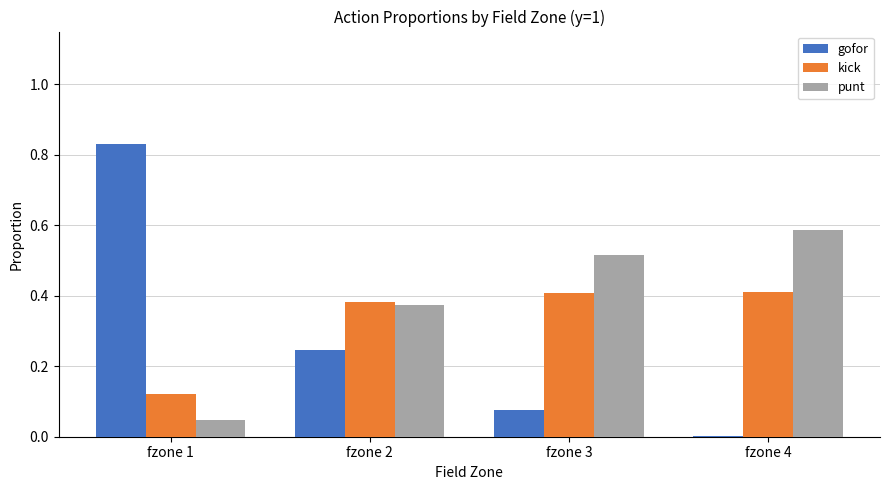

What are all the series names shown in the legend?

gofor, kick, punt